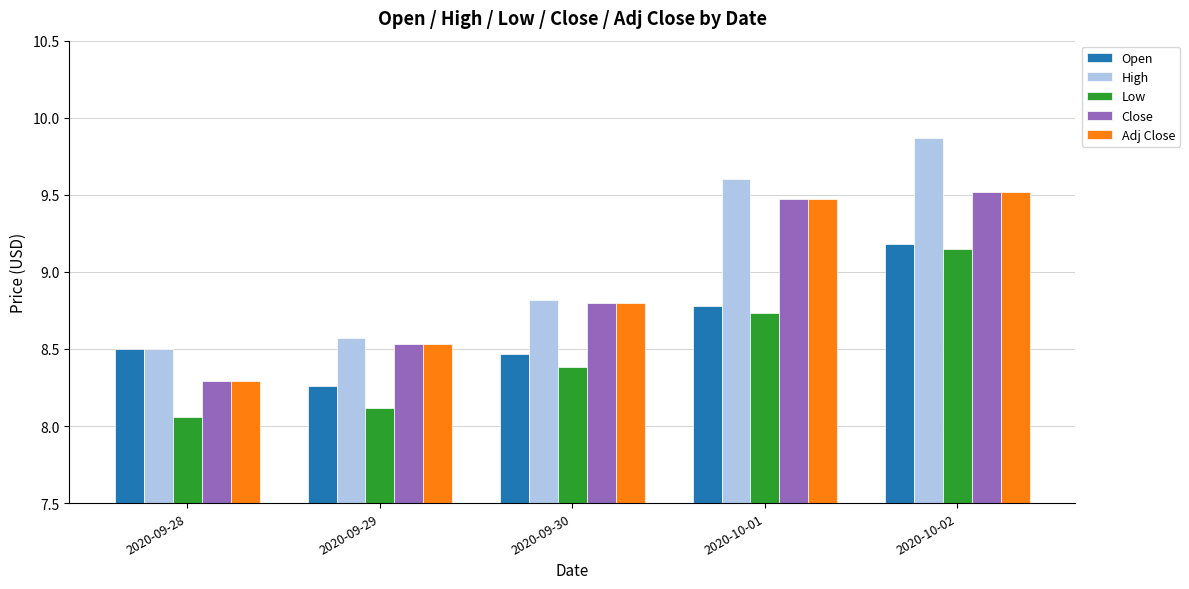

At which label is Adj Close closest to 8?

2020-09-28